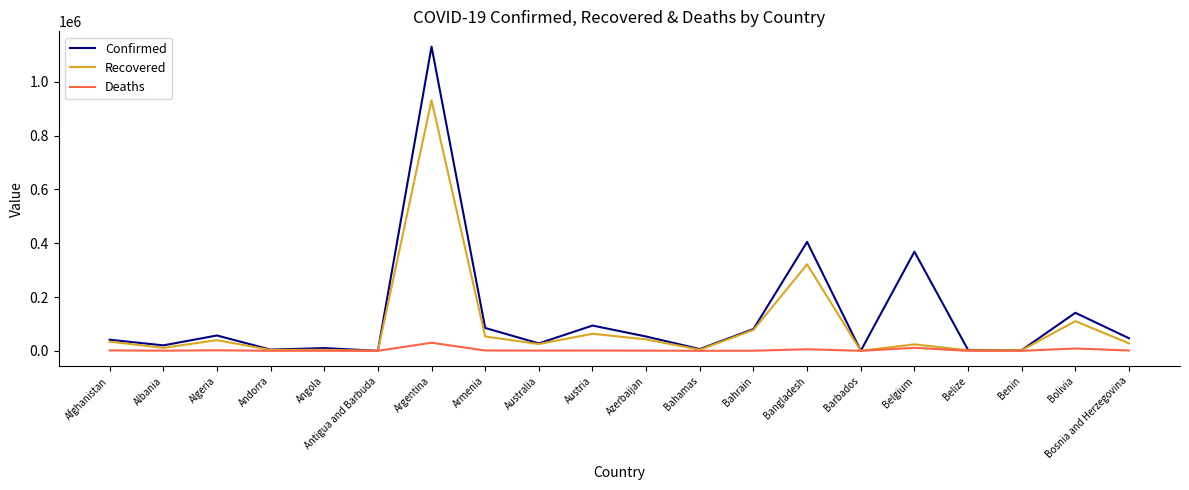

Which label corresponds to the largest value in the chart?

Argentina